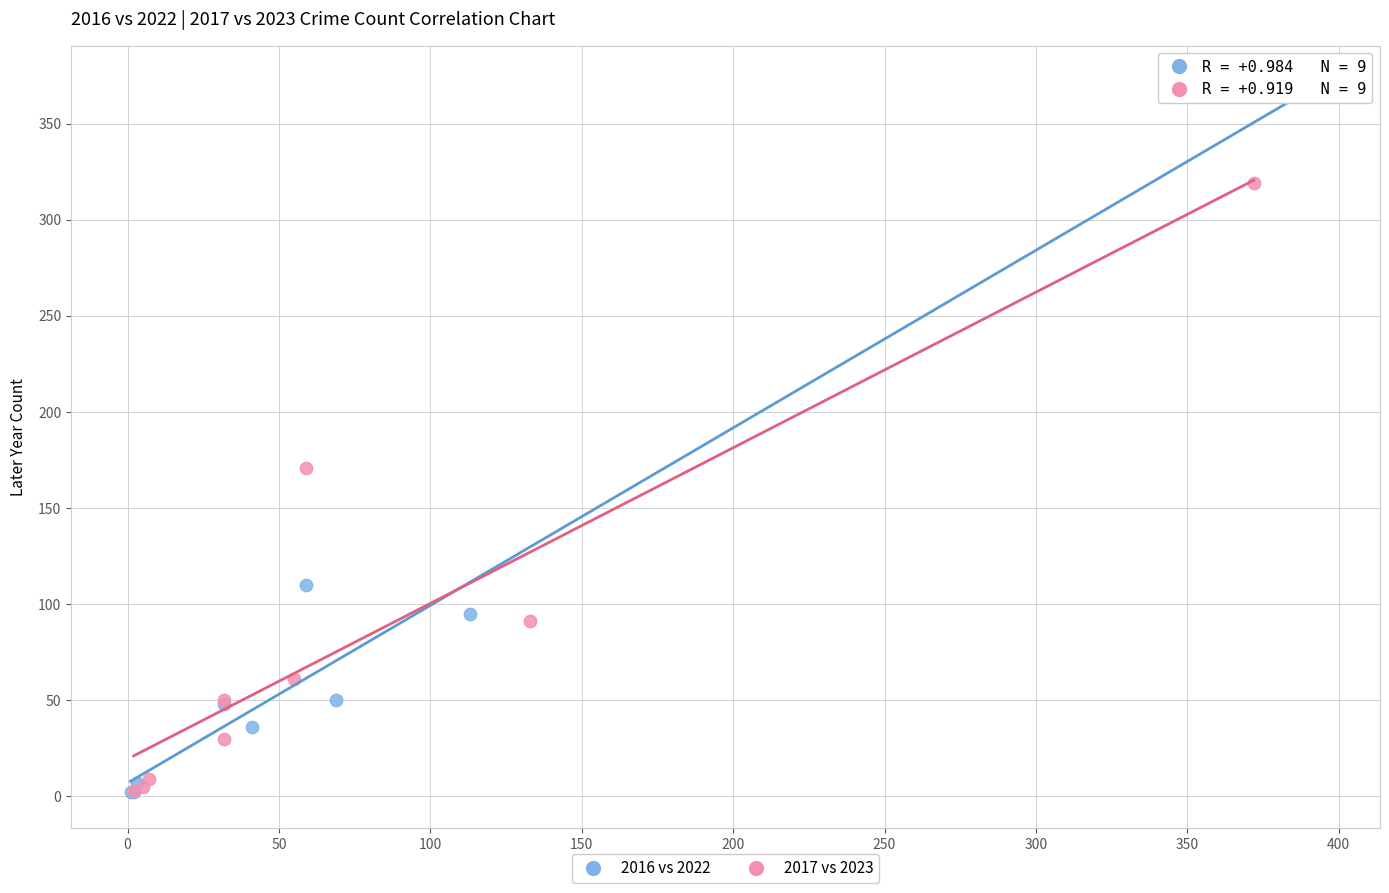

Which series contains the highest Y value?

2016 vs 2022